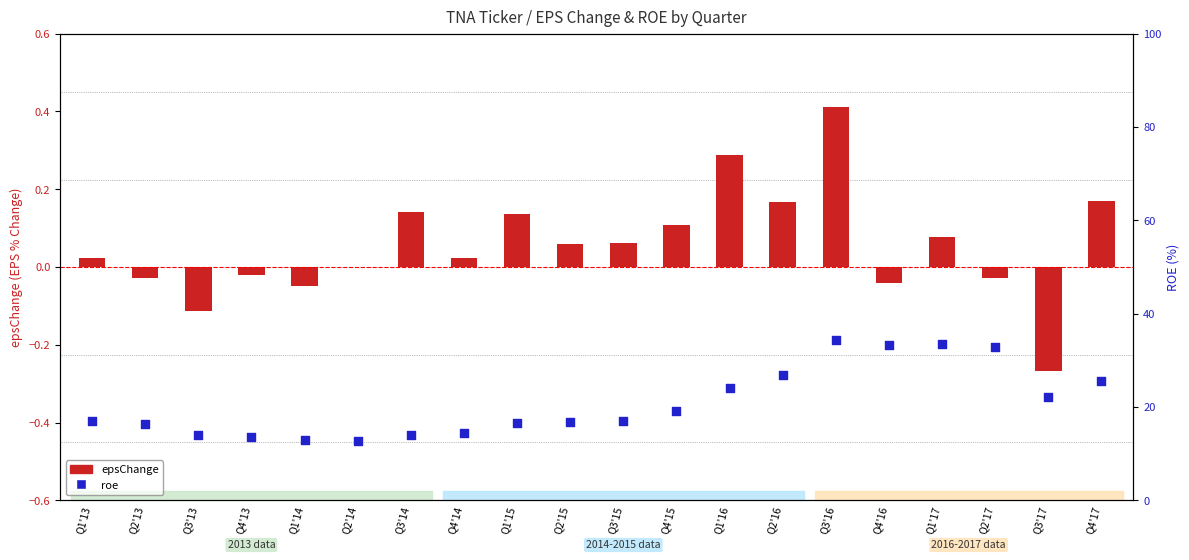

What is the change in value from Q1'16 to Q1'17?

+9.6